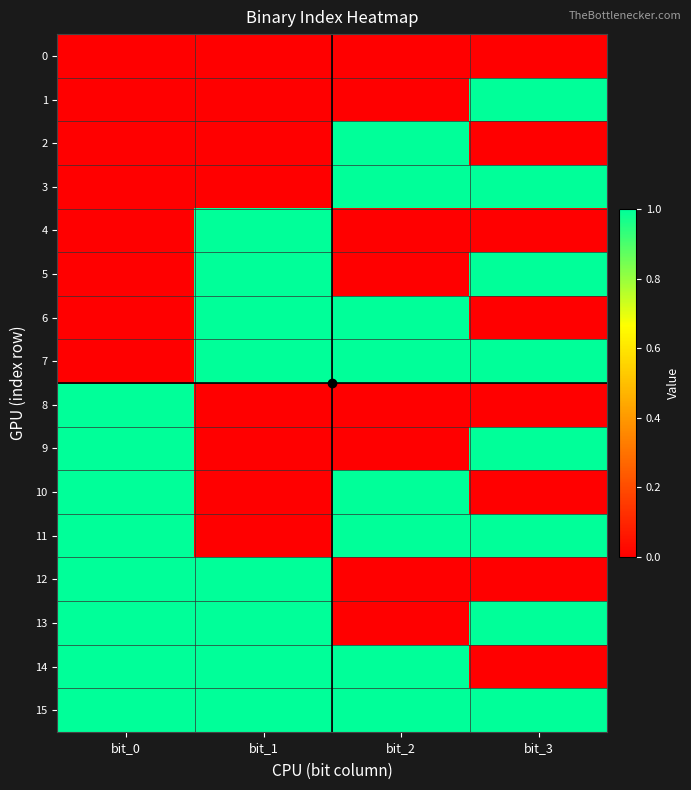

How many categories are shown in the chart?

4